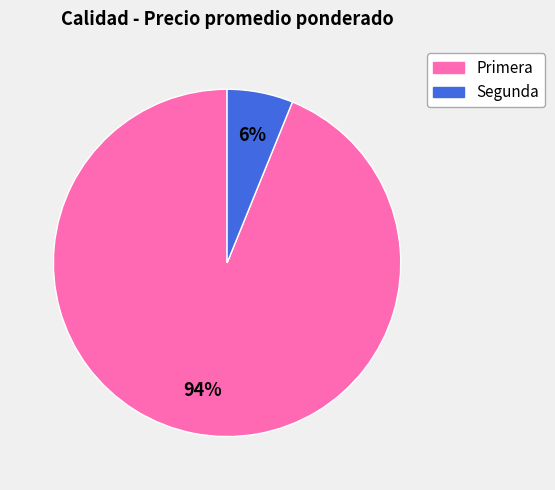

Between Segunda and Primera, which is larger?

Primera